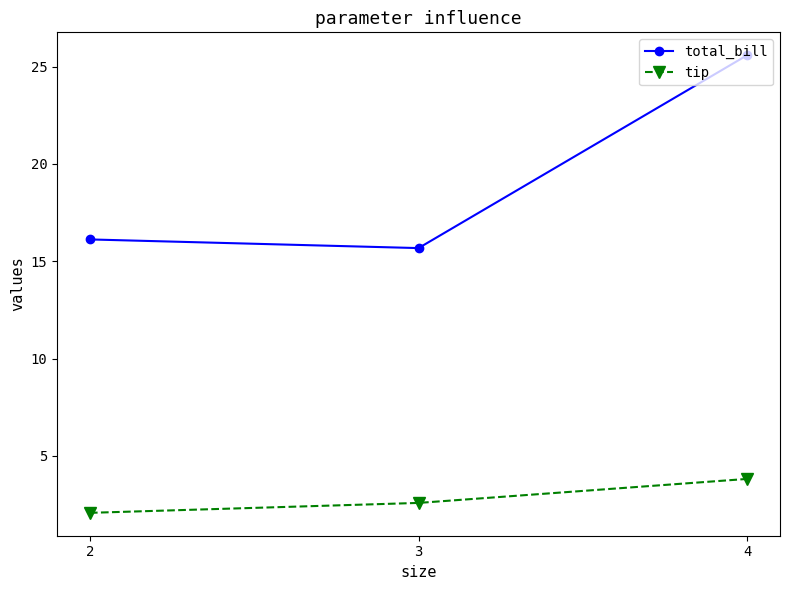

What is the value of the tip point at the 2nd from the left?

2.6